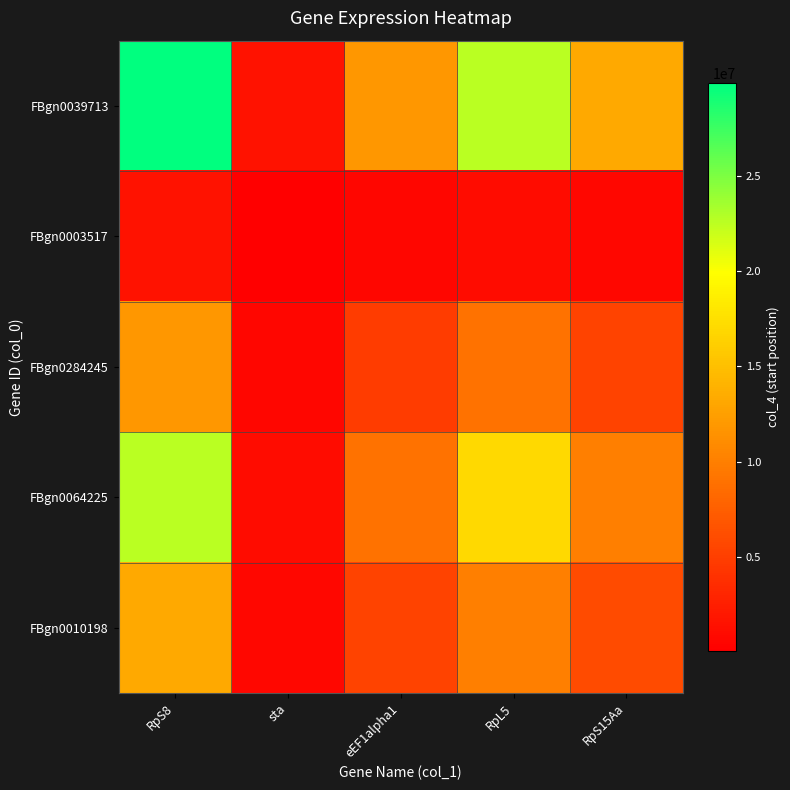

Count the number of categories in the chart.

5